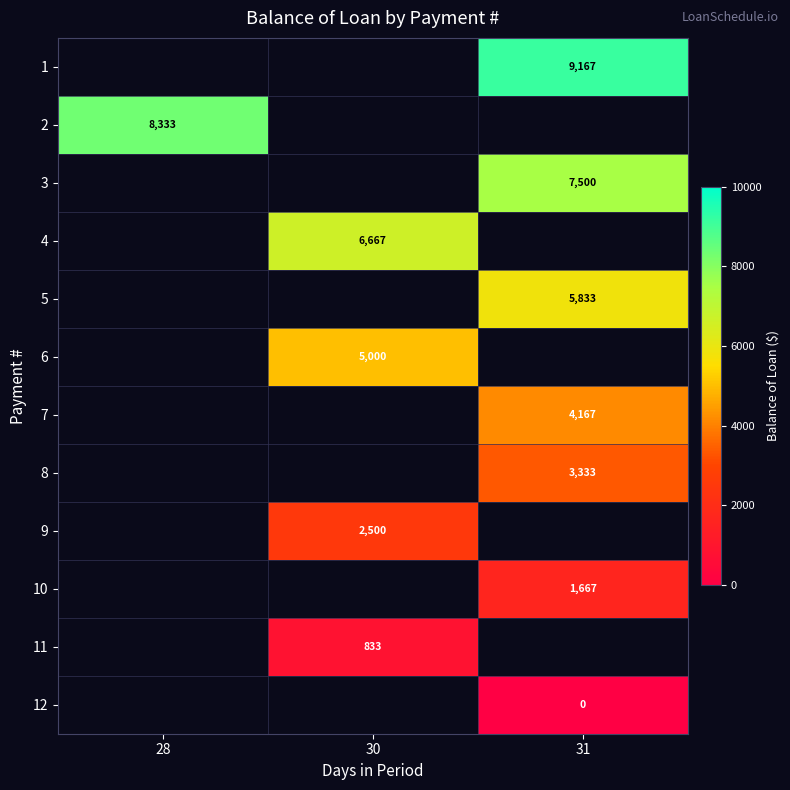

How many categories are shown in the chart?

3